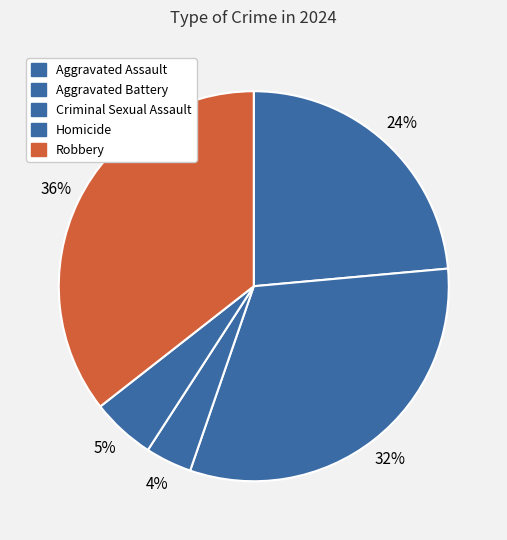

True or false: Homicide accounts for 5% of the total.

True